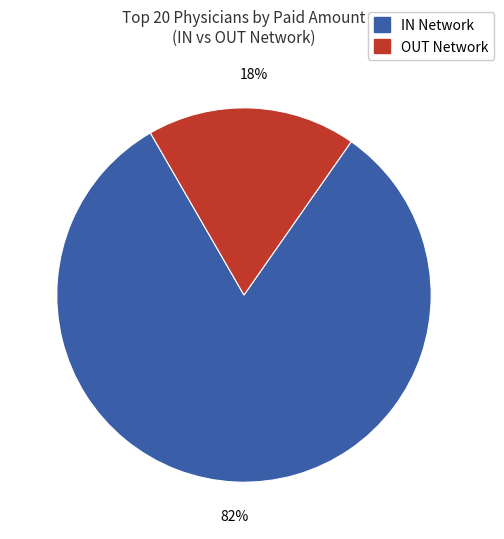

Which has a higher value, OUT Network or IN Network?

IN Network